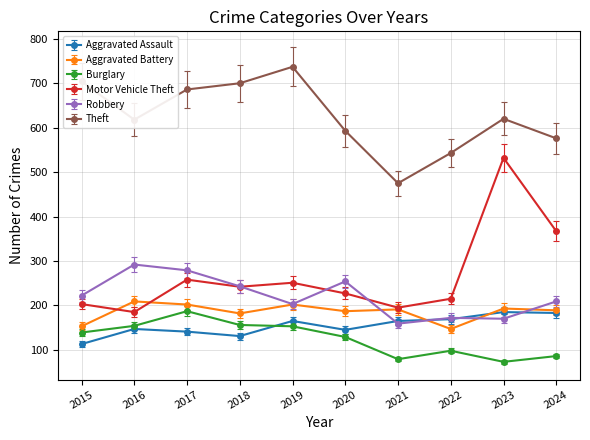

Is the value of Aggravated Battery at 2017 greater than the value of Burglary at 2016?

Yes